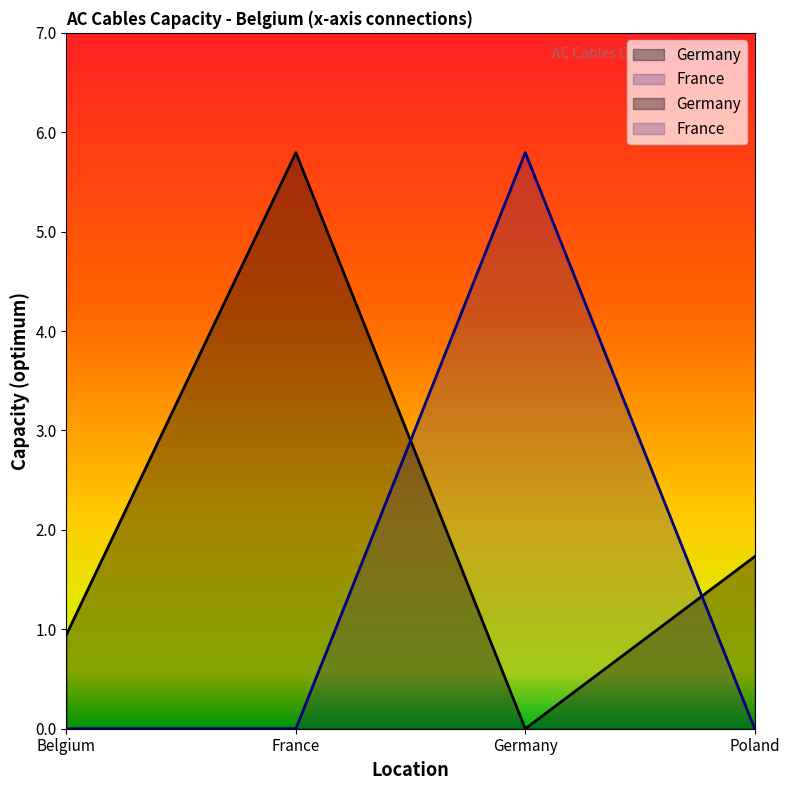

What is the difference between the second highest and minimum values in the Germany series?

1.7